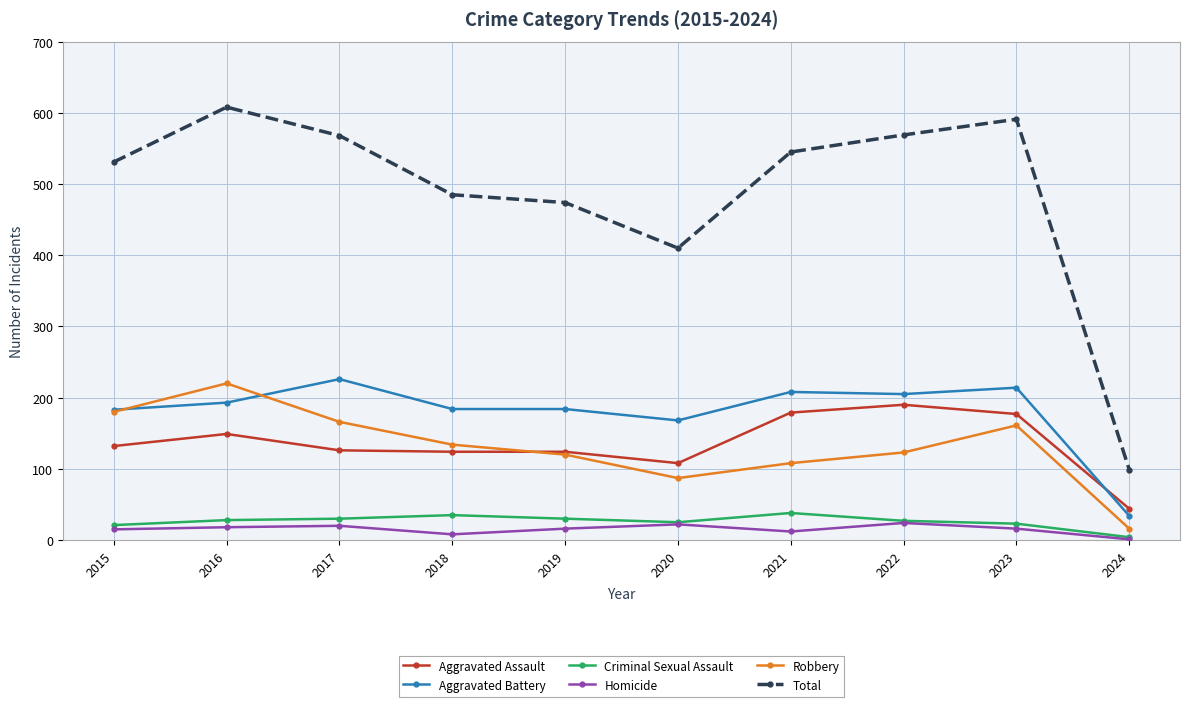

Between 2020 and 2022, which series saw the biggest shift?

Total